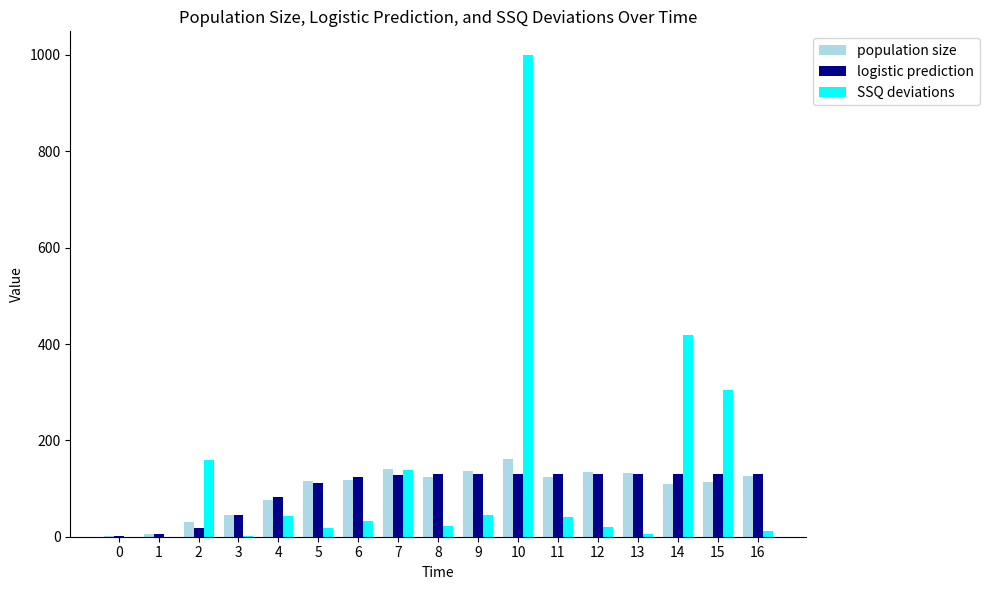

Is the value of SSQ deviations at 16 greater than the value of population size at 4?

No